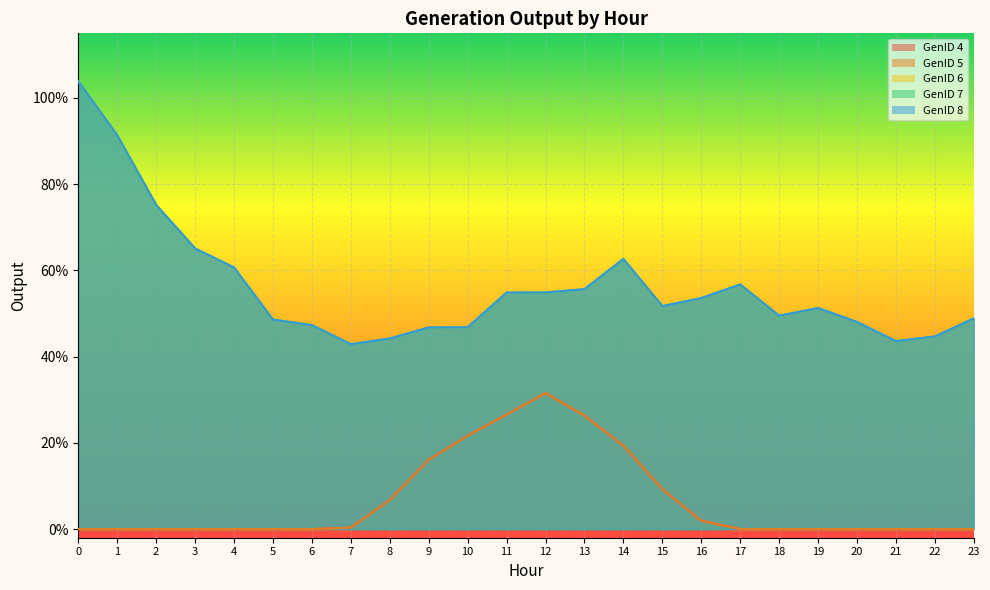

Reading right to left, list all the values displayed in this chart.

GenID 4: 0.0	0.0	0.0	0.0	0.0	0.0	0.0	1.9	9.3	19.3	26.3	31.6	26.6	21.7	16.1	6.8	0.3	0.0	0.0	0.0	0.0	0.0	0.0	0.0
GenID 5: 0.0	0.0	0.0	0.0	0.0	0.0	0.0	1.9	9.3	19.3	26.3	31.6	26.6	21.7	16.1	6.8	0.3	0.0	0.0	0.0	0.0	0.0	0.0	0.0
GenID 6: 48.9	44.7	43.6	48.0	51.3	49.5	56.7	53.6	51.7	62.7	55.6	54.9	54.9	46.8	46.8	44.2	42.9	47.3	48.6	60.7	65.1	75.2	91.4	103.9
GenID 7: 48.9	44.7	43.6	48.0	51.3	49.5	56.7	53.6	51.7	62.7	55.6	54.9	54.9	46.8	46.8	44.2	42.9	47.3	48.6	60.7	65.1	75.2	91.4	103.9
GenID 8: 48.9	44.7	43.6	48.0	51.3	49.5	56.7	53.6	51.7	62.7	55.6	54.9	54.9	46.8	46.8	44.2	42.9	47.3	48.6	60.7	65.1	75.2	91.4	103.9